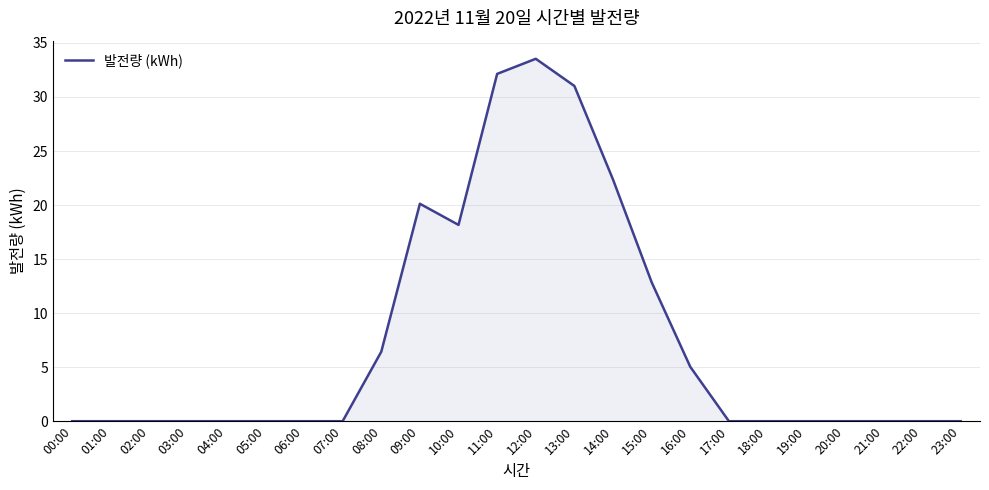

True or false: there are more than 1 points higher than both neighbors.

True